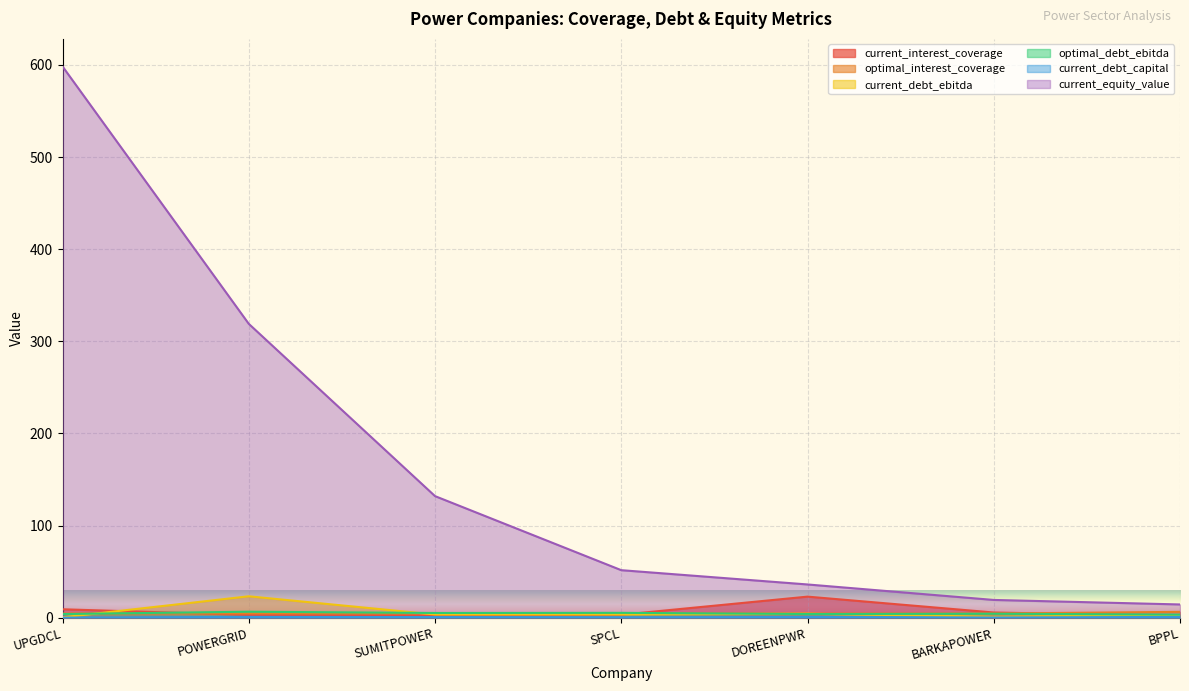

Which series has the widest spread of values?

current_equity_value